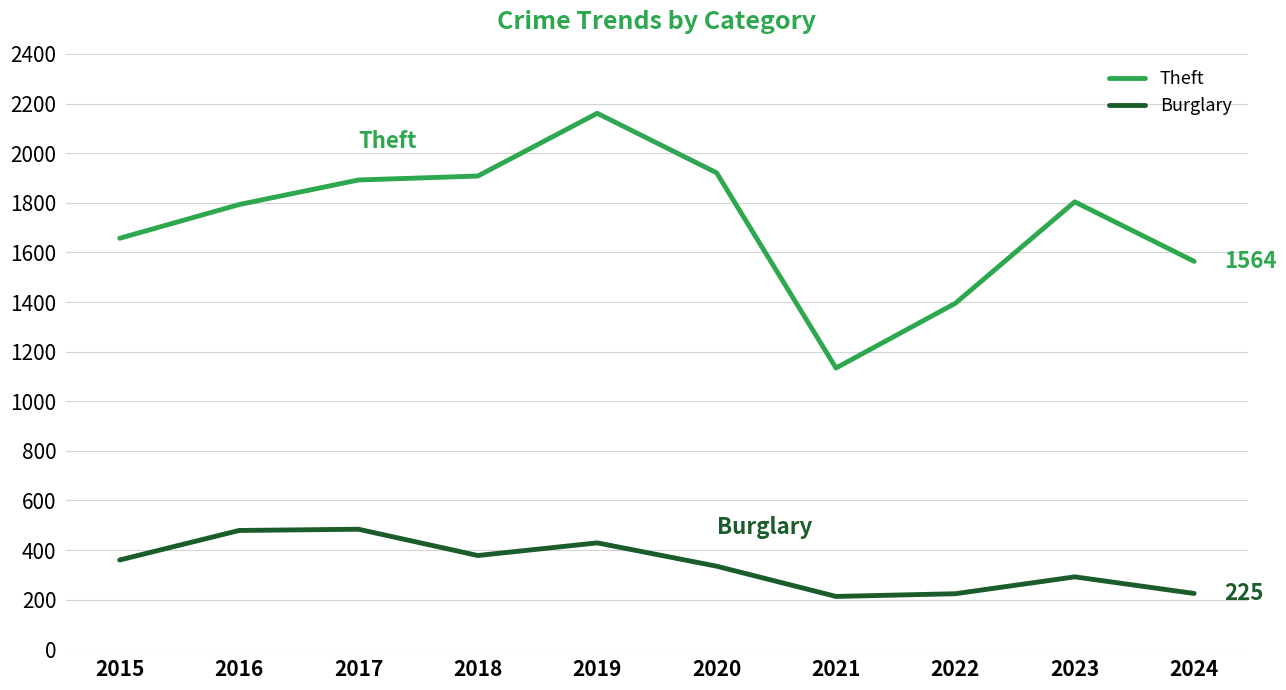

At 2022, list the series in order from largest to smallest.

Theft, Burglary